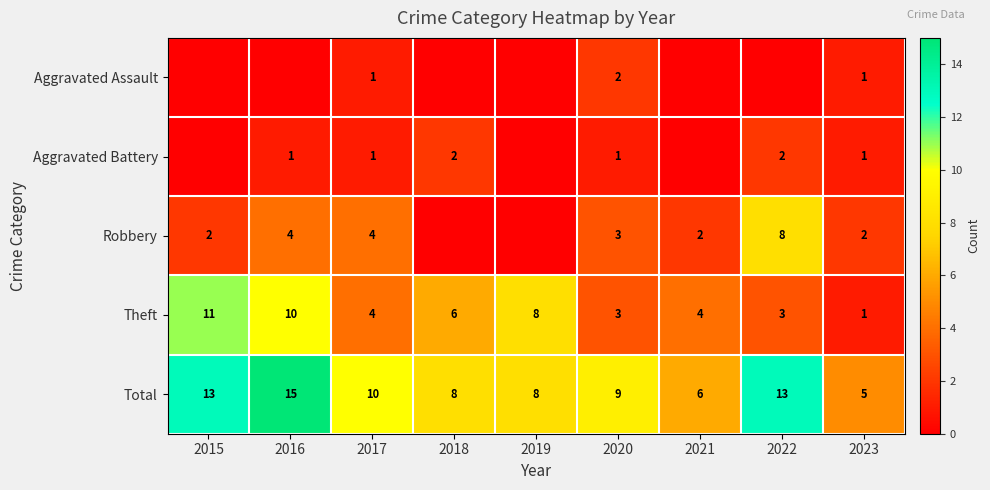

What is the difference between the maximum and minimum values in the Theft series?

10